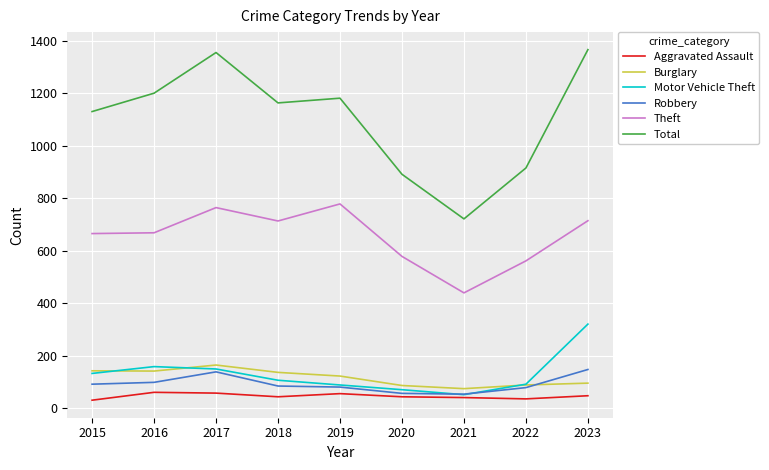

Which category has the lowest value in the Theft series?

2021